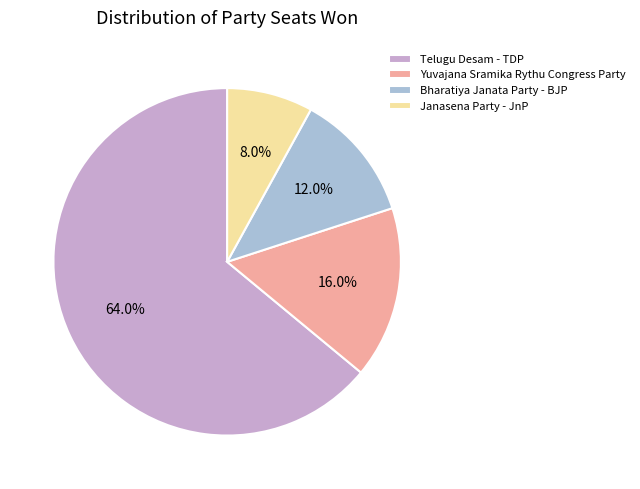

What is the ratio of the value at Bharatiya Janata Party - BJP to the value at Janasena Party - JnP?

1.5